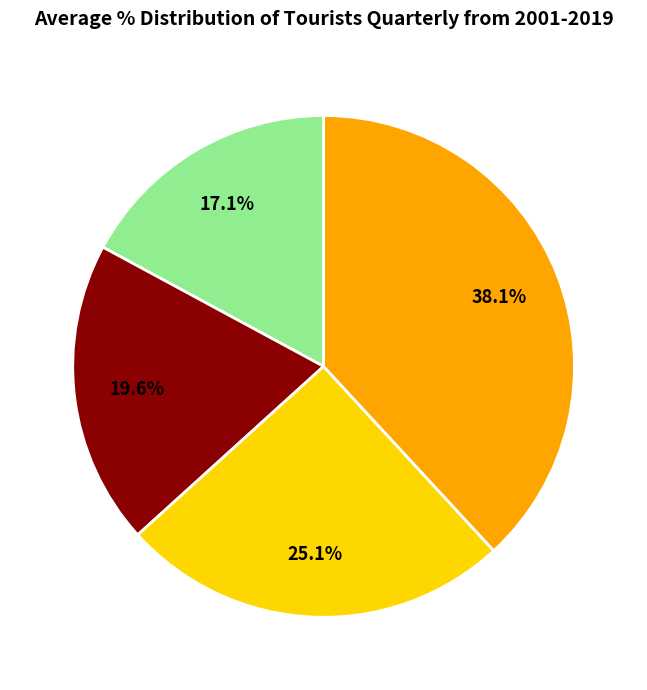

Does any single category account for the majority?

No